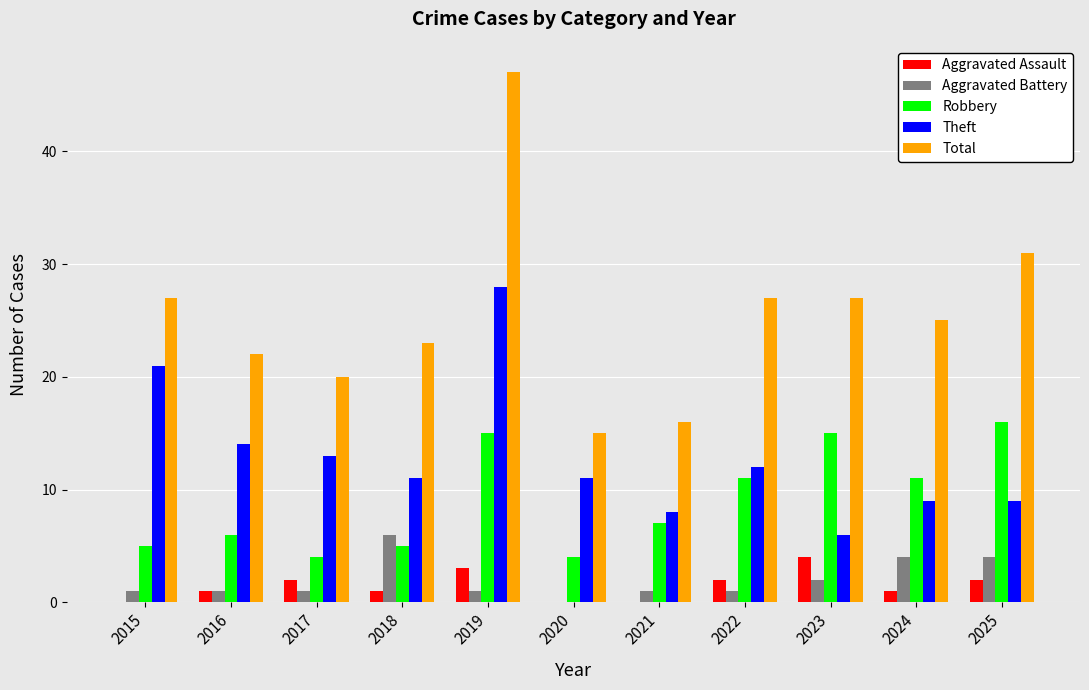

How many values in Aggravated Battery are above zero?

10